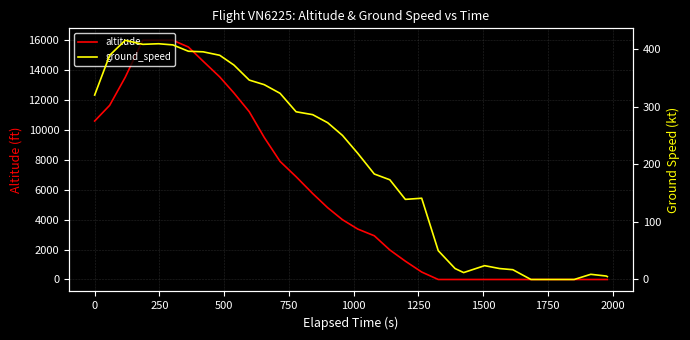

What are all the series names shown in the legend?

altitude, ground_speed